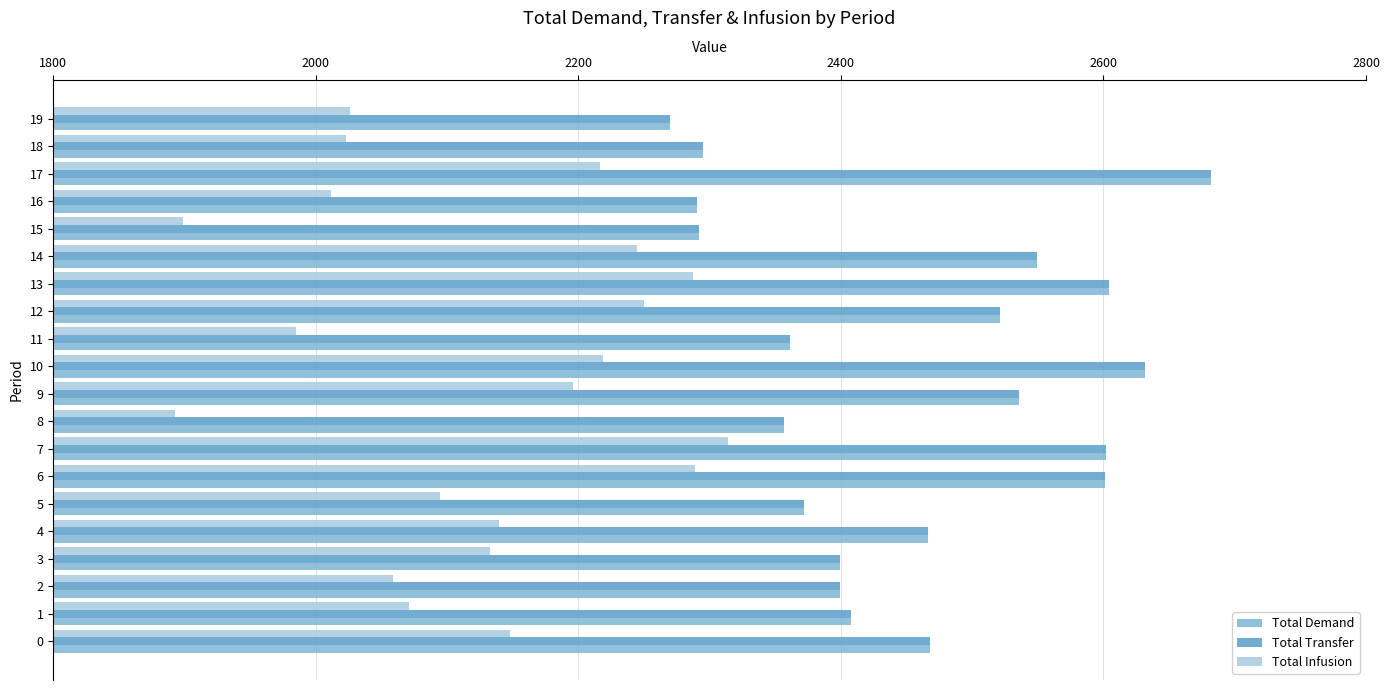

What are all the series names shown in the legend?

Total Demand, Total Transfer, Total Infusion